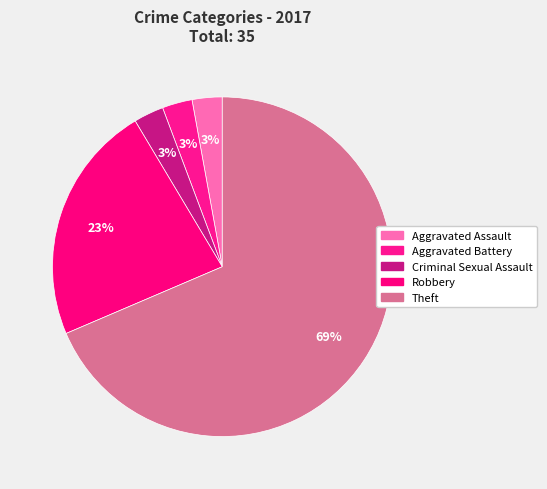

What is the ratio of the value at Theft to the value at Robbery?

3.0